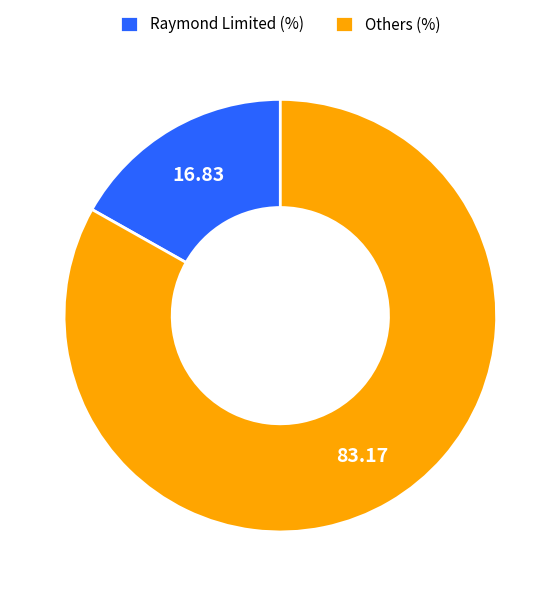

Which slice is the smallest?

Raymond Limited (%)